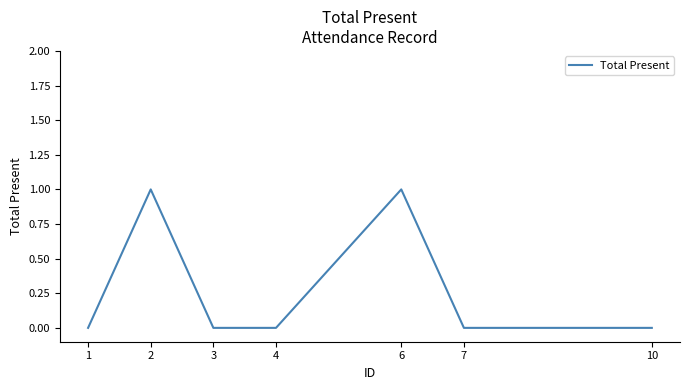

Count the number of categories in the chart.

7